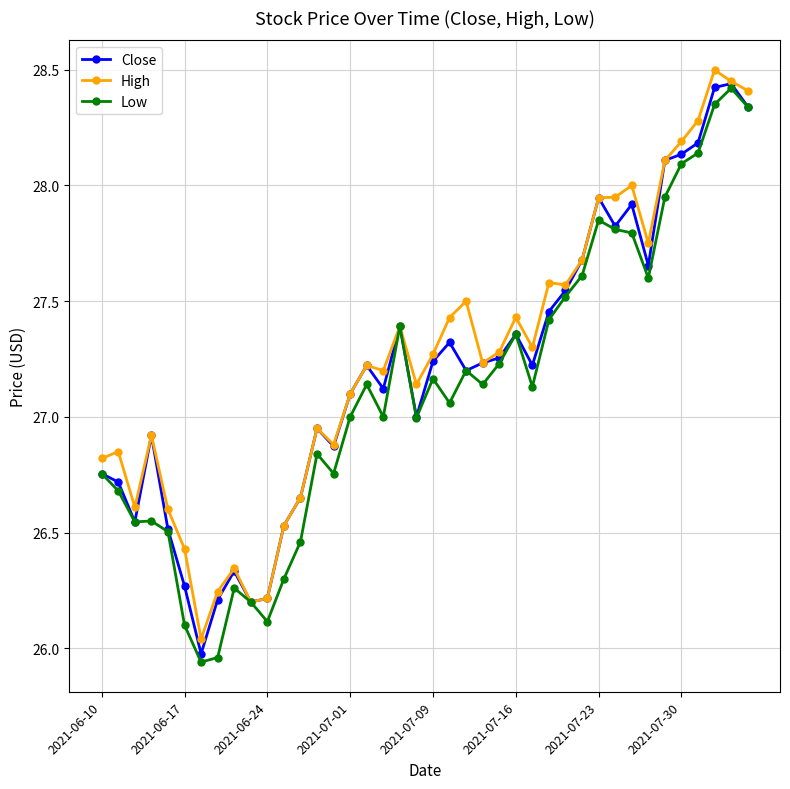

Does the chart have visible grid lines?

Yes